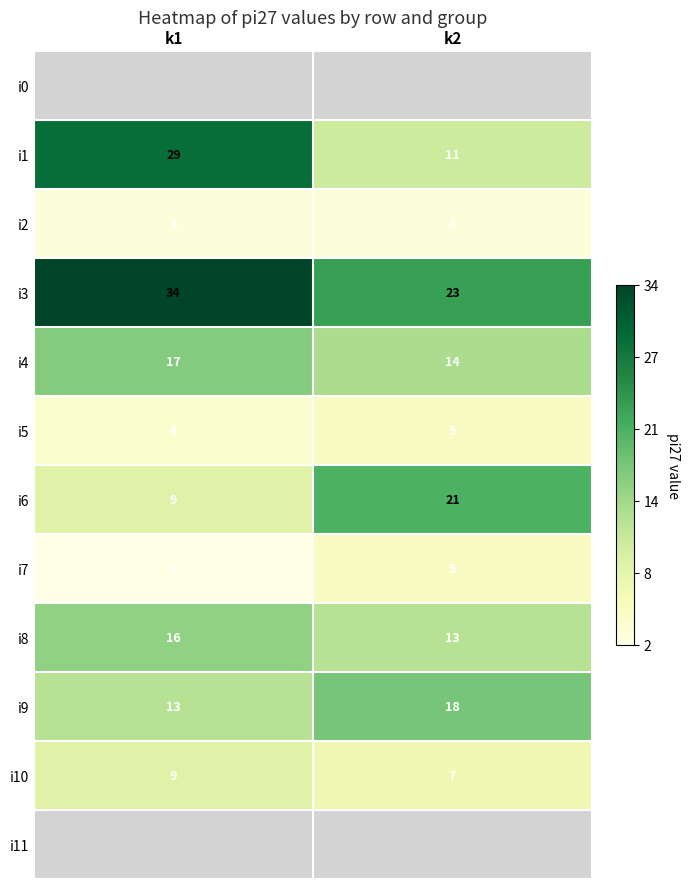

What is the difference between the maximum and minimum values in the i4 series?

3